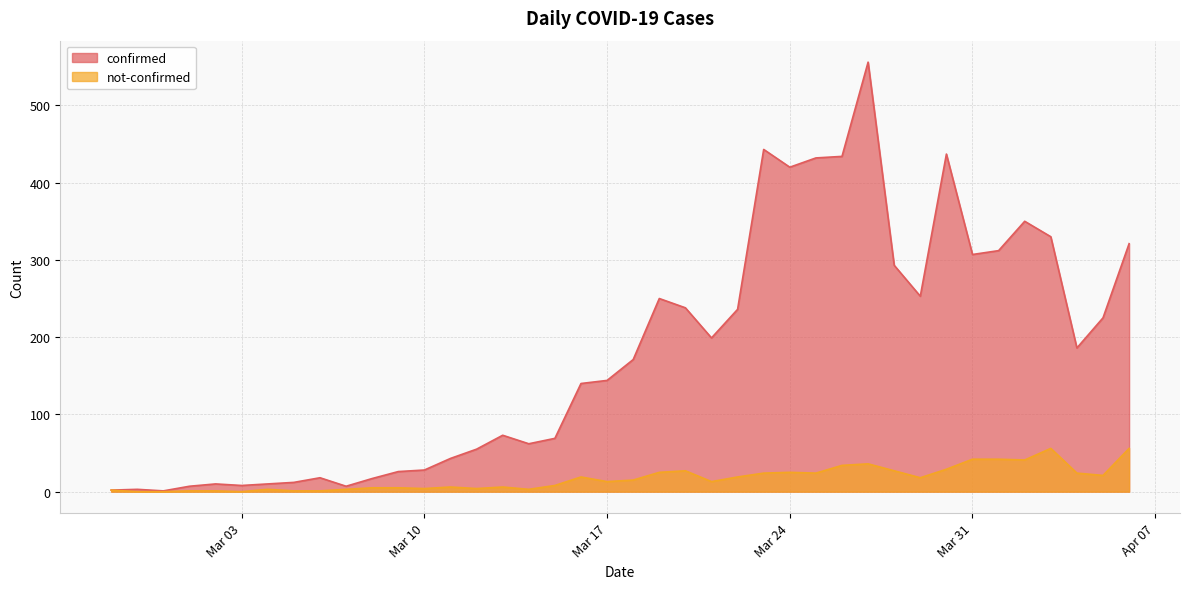

Where is the first local maximum for confirmed?

2020-02-28